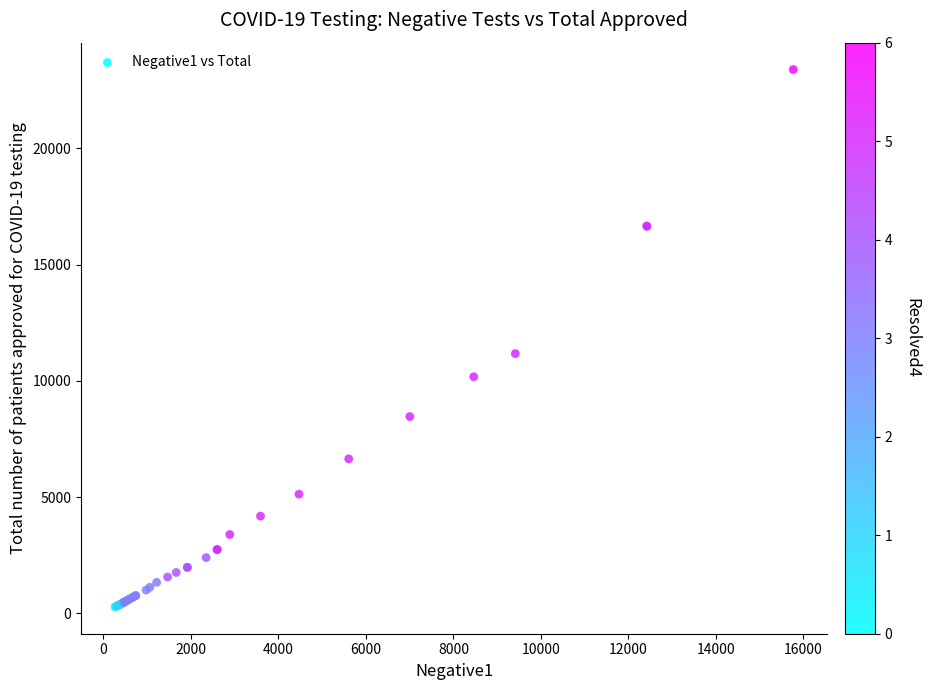

What Y value in the scatter plot is closest to 11834?

11171